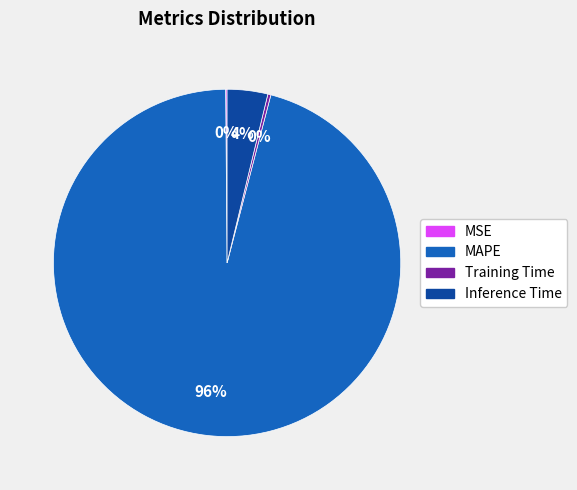

Is there a majority slice in this chart?

Yes